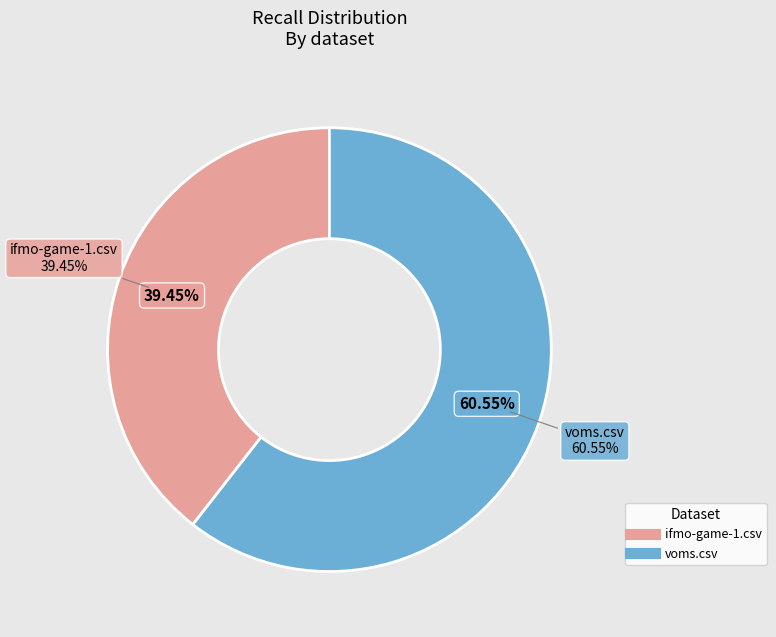

Does any single category account for the majority?

Yes